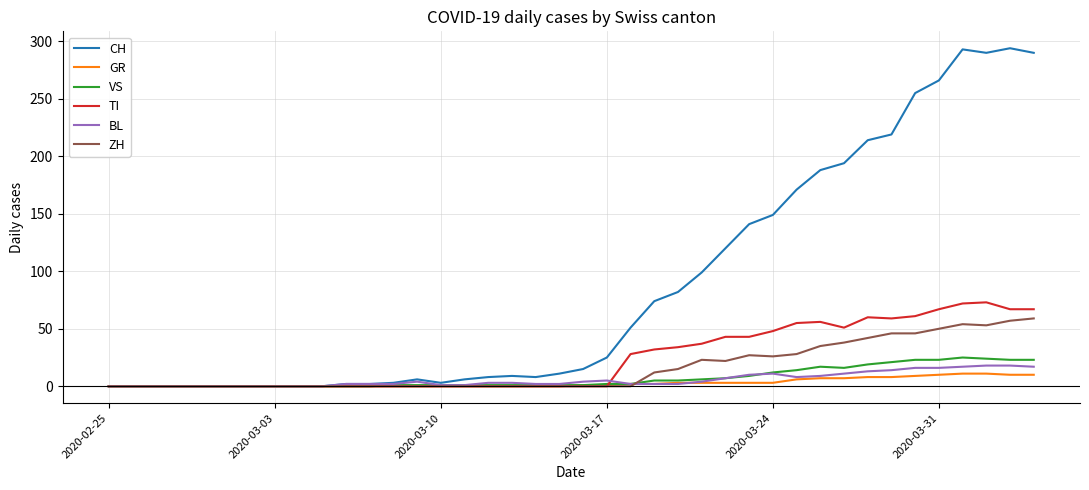

Which series has the largest total across all categories?

CH